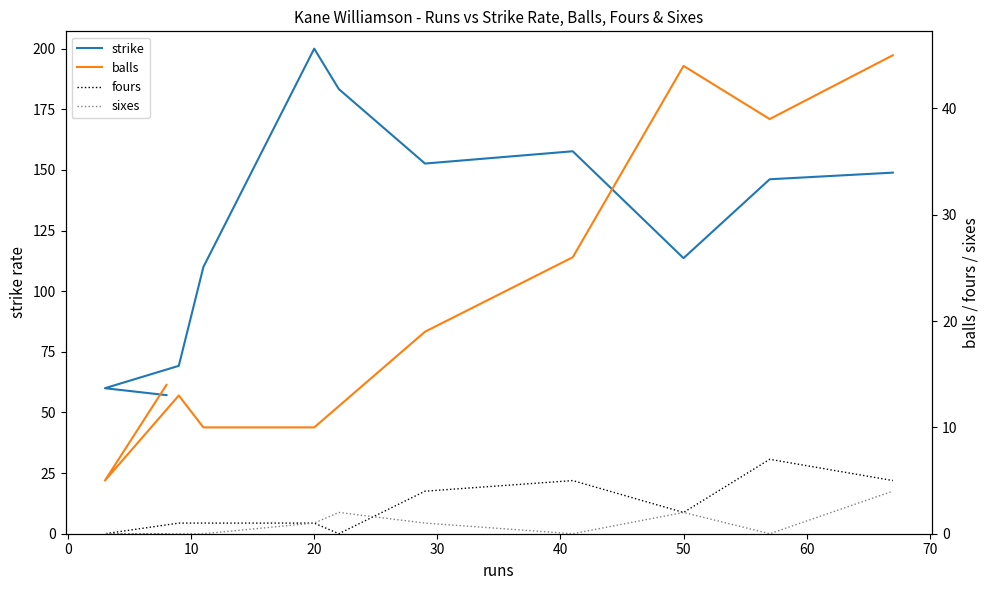

Is this an area chart (filled region under the line)?

No